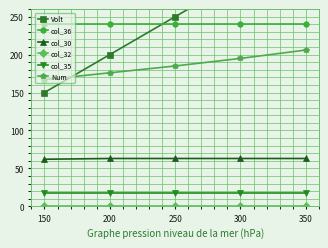

Which series has the largest range (max minus min)?

Volt